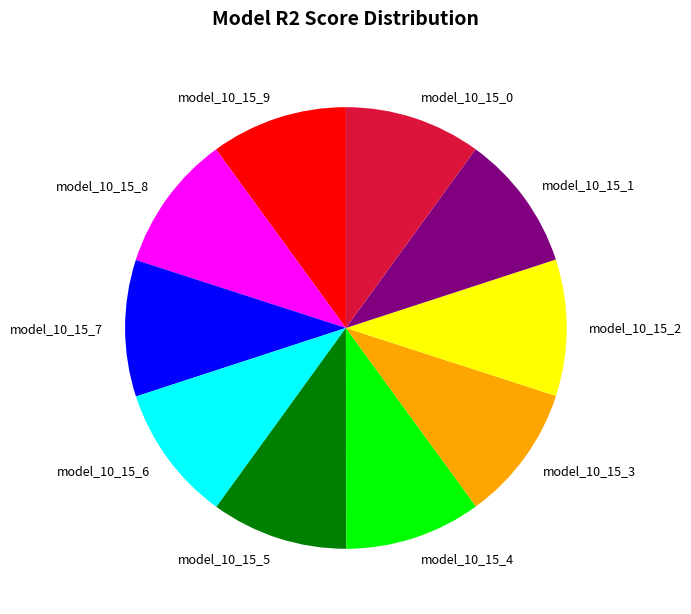

Is there a majority slice in this chart?

No